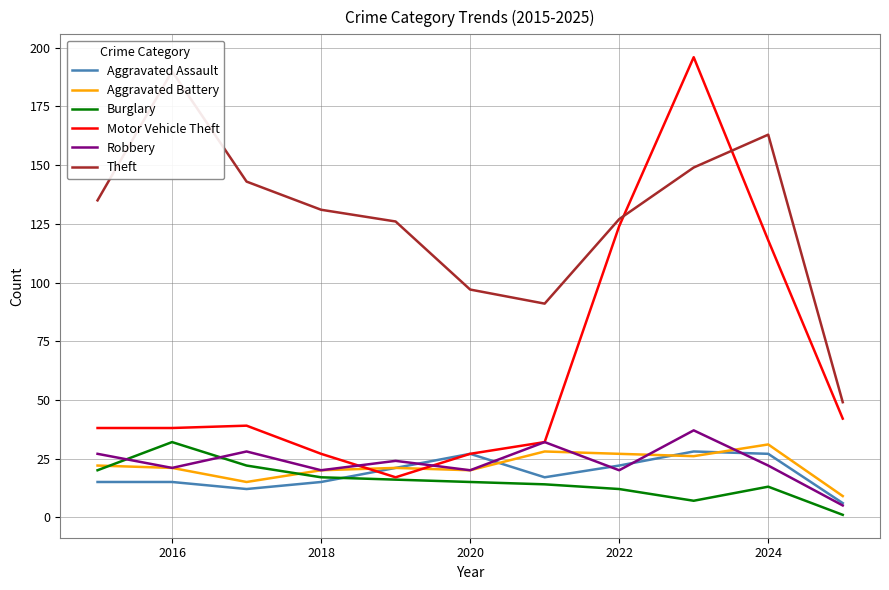

True or false: Aggravated Battery has a value of 28 at 2020.

False